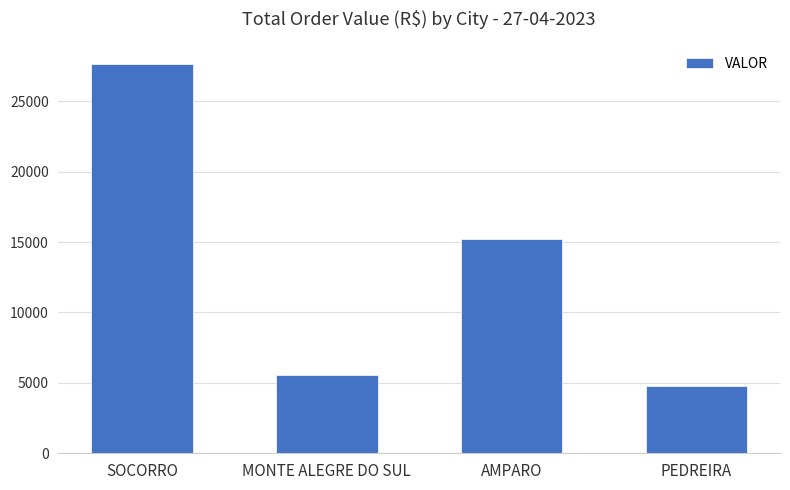

Count the number of data series in this chart.

1